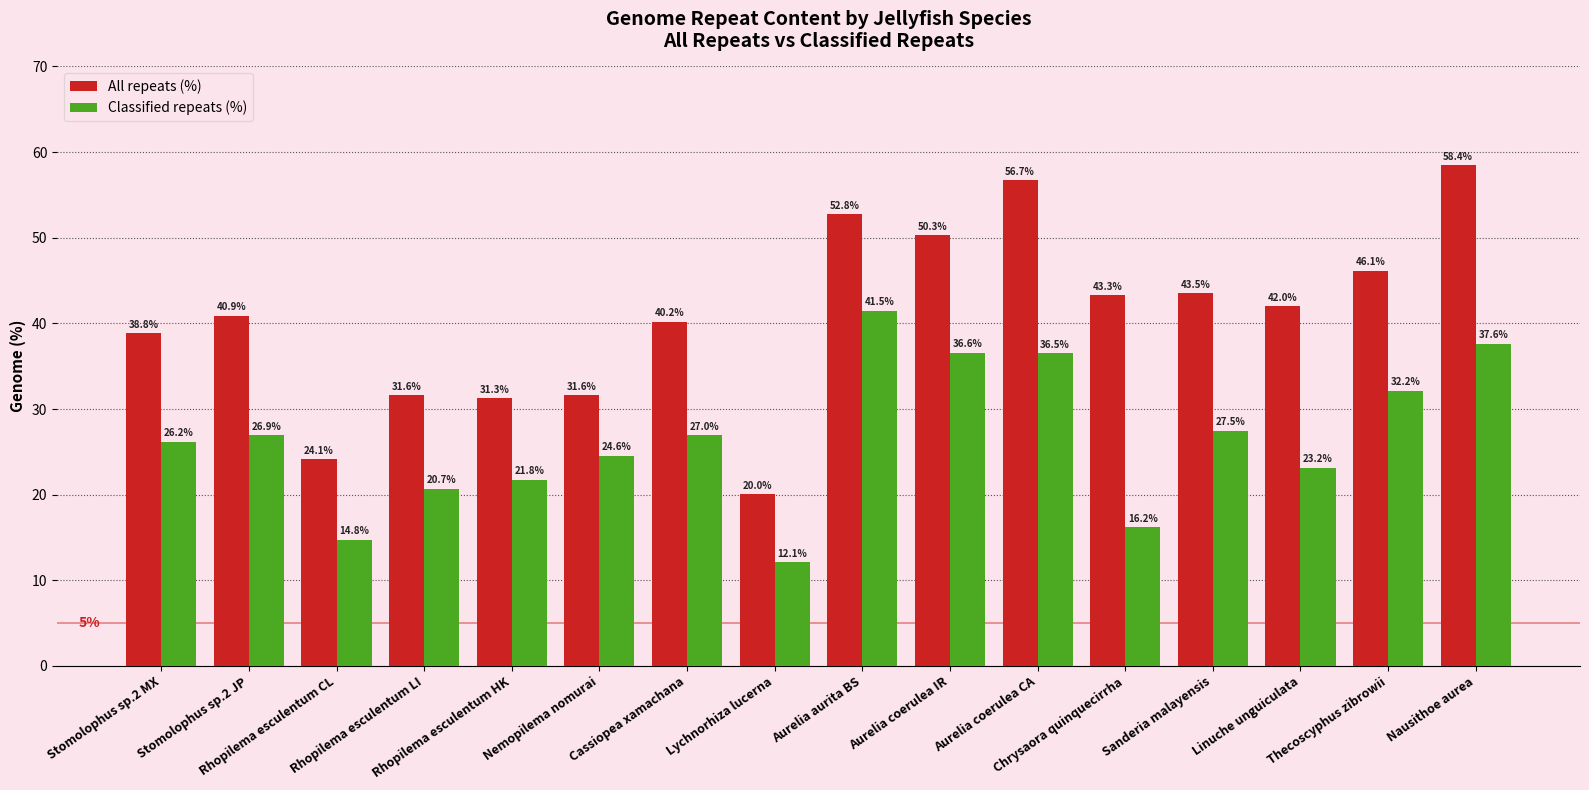

Which series changed the most between Nemopilema nomurai and Aurelia coerulea IR?

All repeats (%)